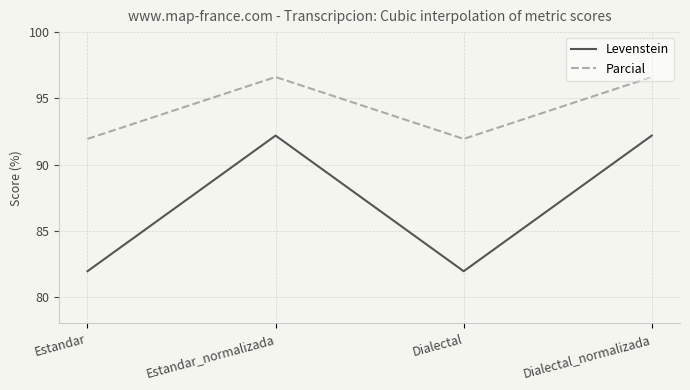

The Parcial series shows 63.1 at Estandar_normalizada. True or false?

False